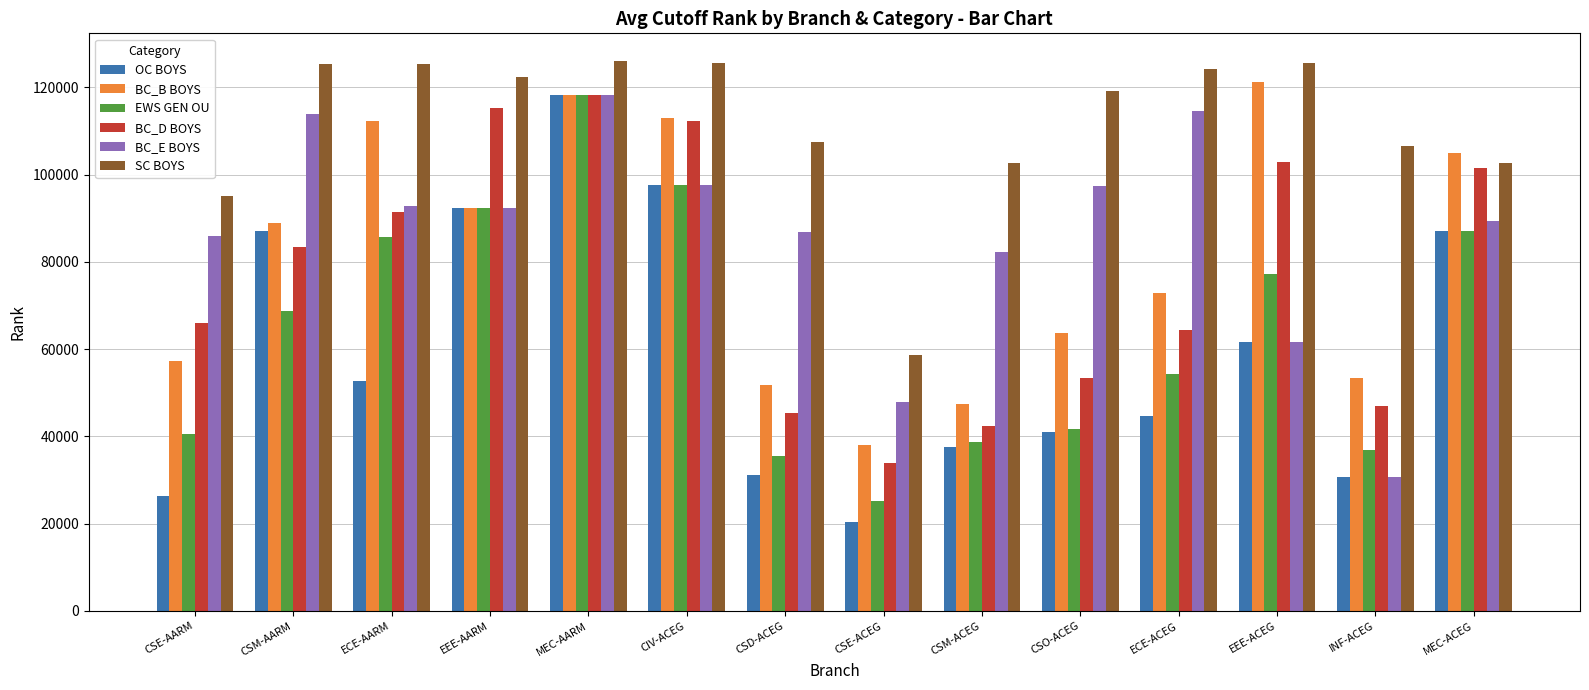

Rank the series at CSE-AARM from highest to lowest value.

SC BOYS, BC_E BOYS, BC_D BOYS, BC_B BOYS, EWS GEN OU, OC BOYS